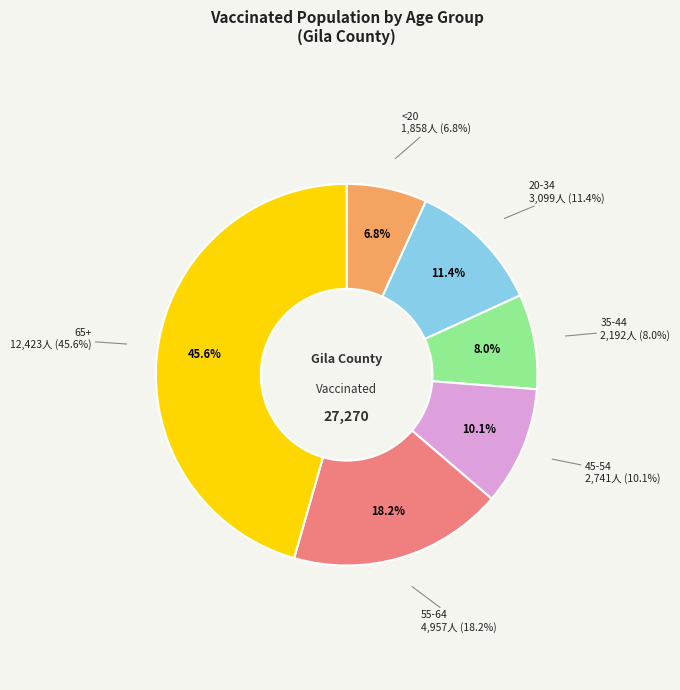

What is the smallest slice in the pie chart?

<20